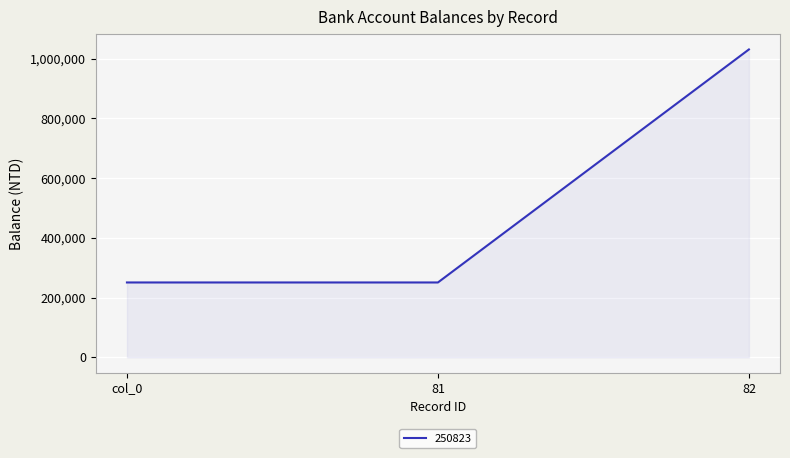

What is the sum of all values?

1532833